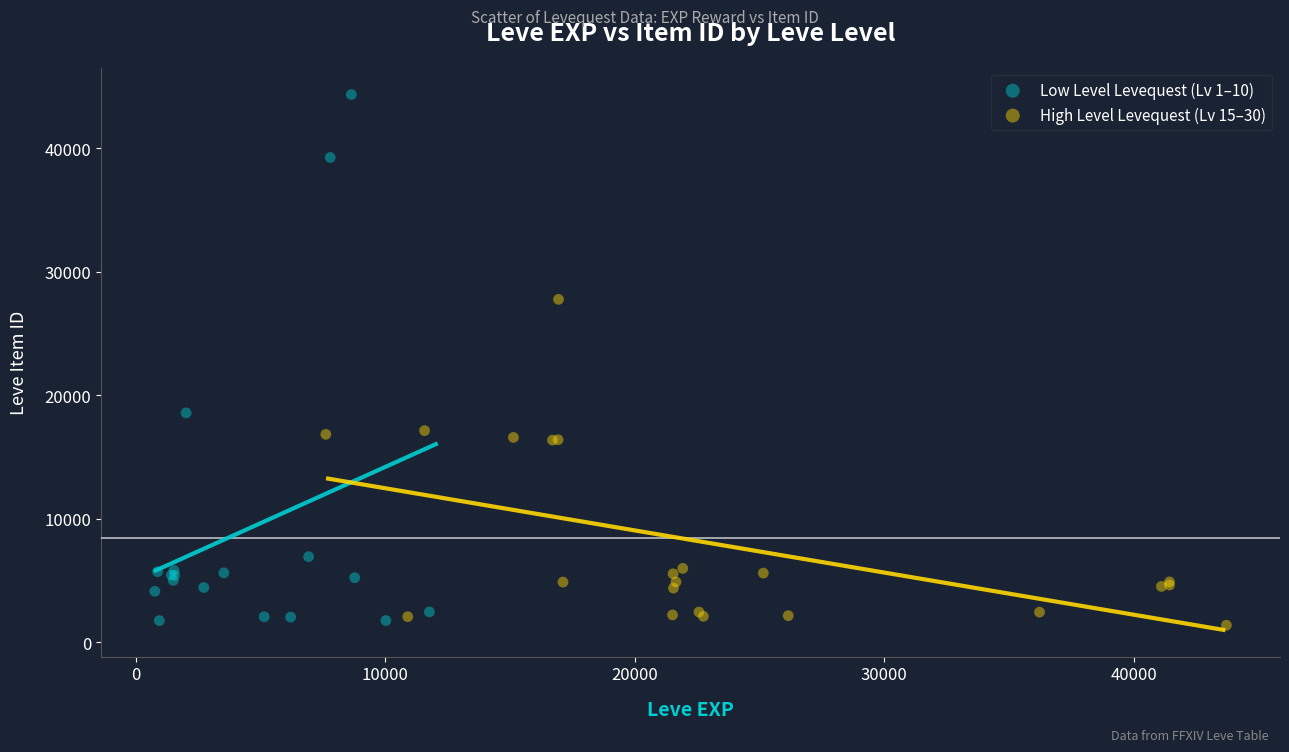

What are all the series names shown in the legend?

Low Level Levequest (Lv 1–10), High Level Levequest (Lv 15–30)